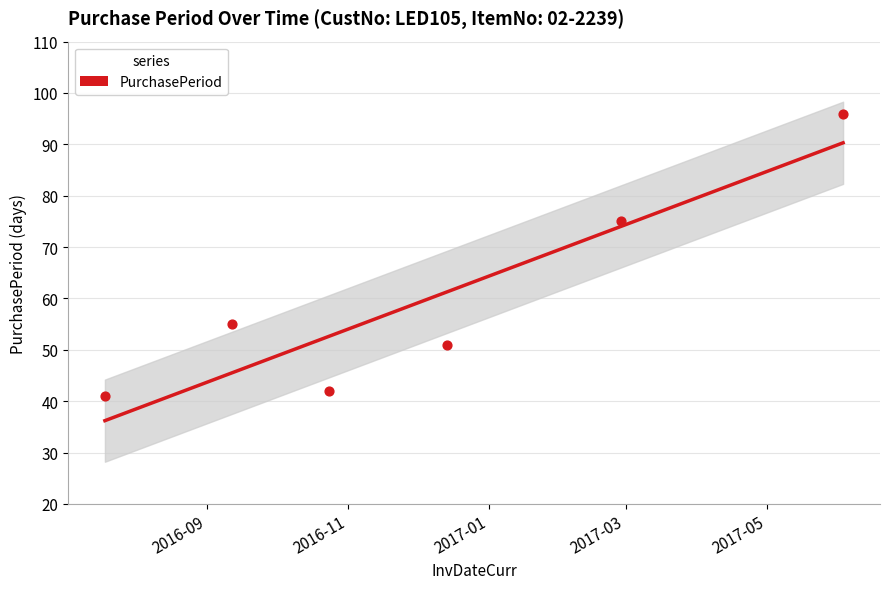

Which has a higher value, 2017-02-27 or 2016-10-24?

2017-02-27